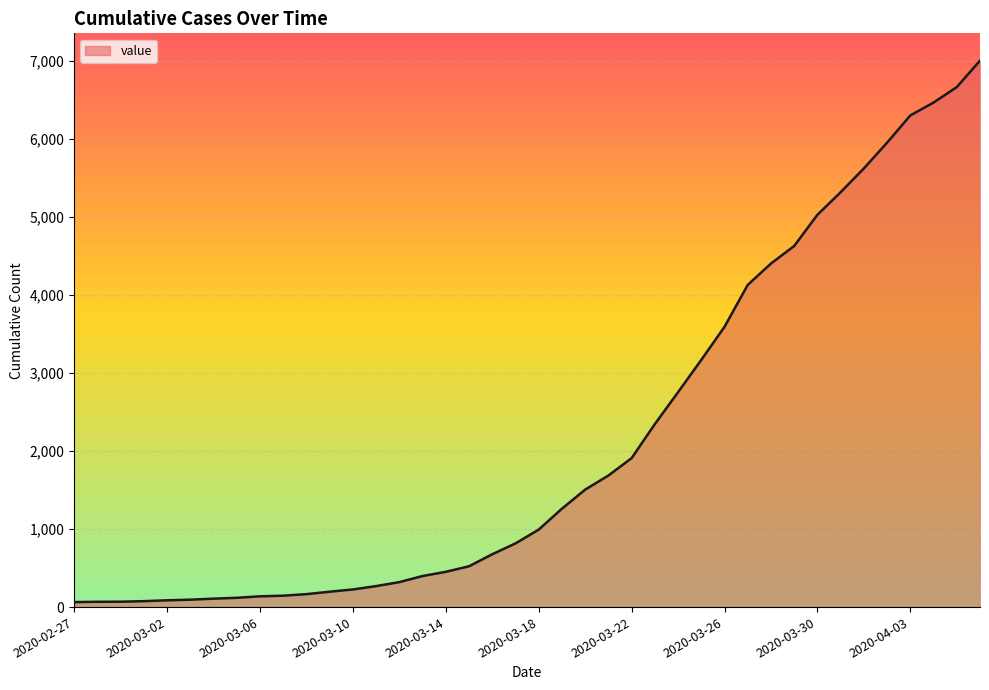

What is the greatest value displayed?

7003